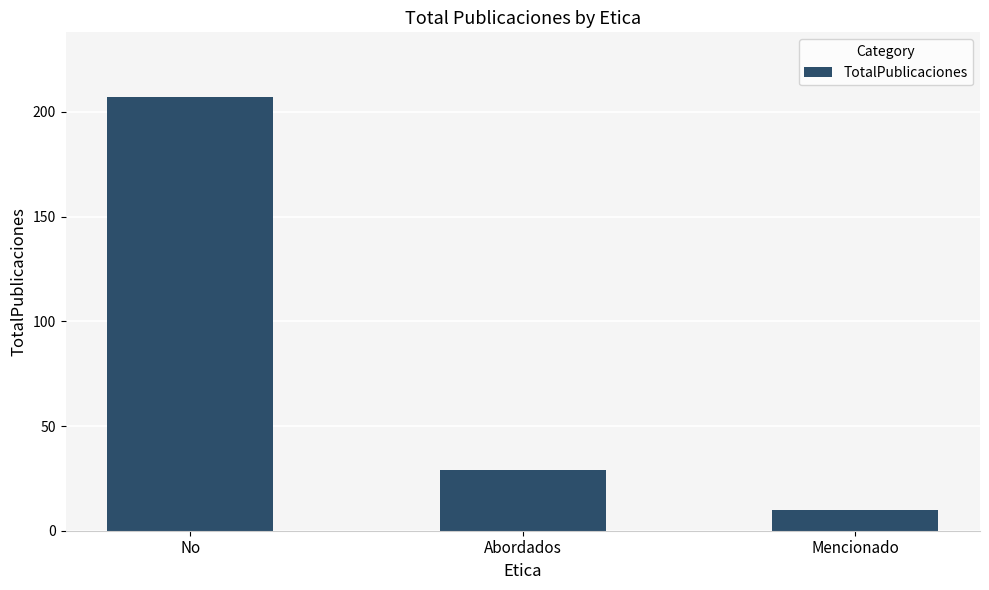

At which label does the data first exceed 29?

No